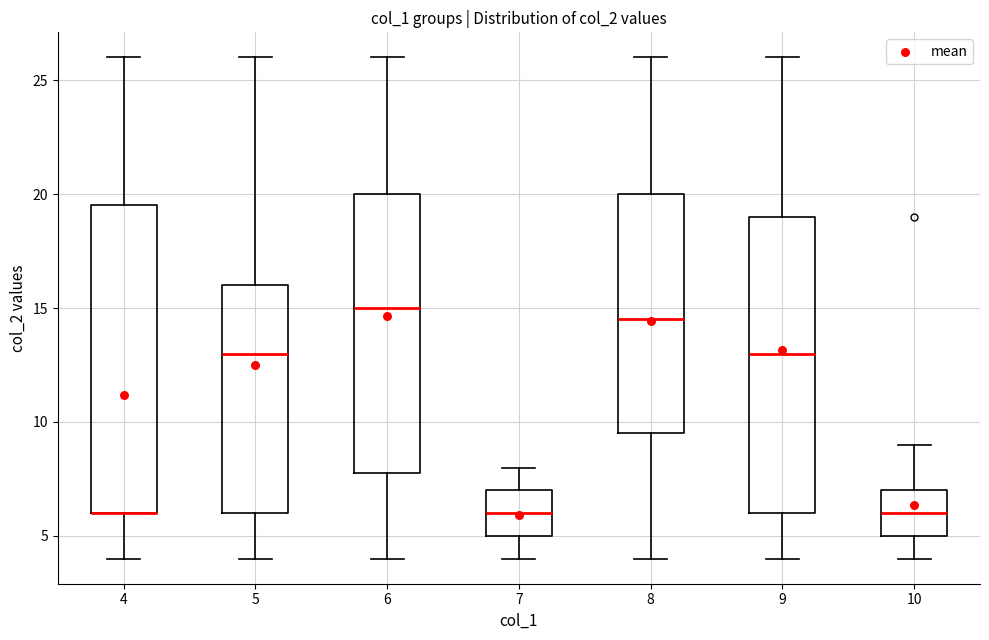

Comparing the boxes themselves (not the whiskers), which one is the tallest?

4